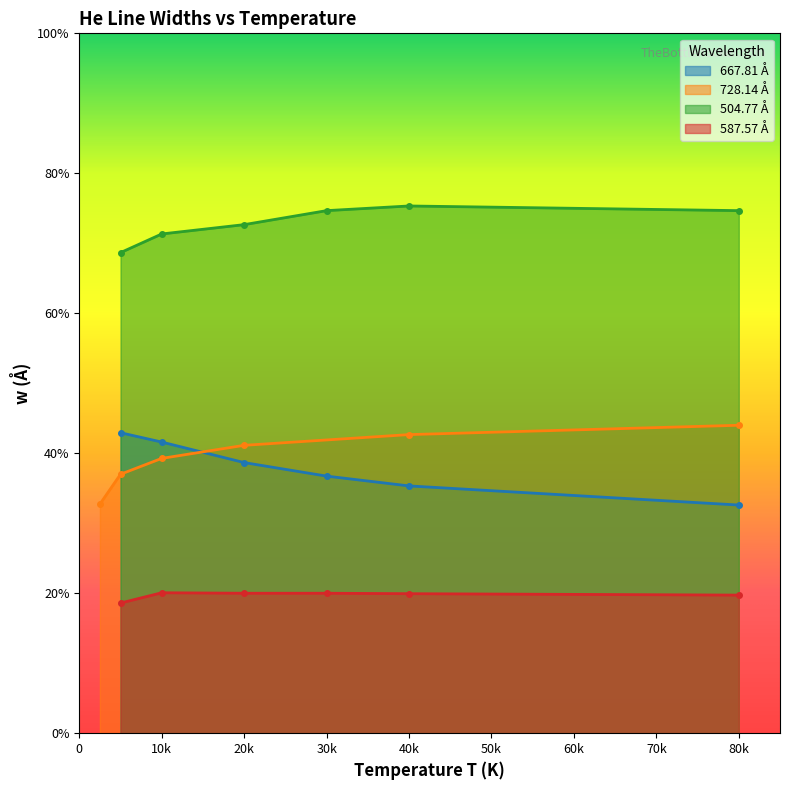

What is the label of the 19th point from the left?

5000